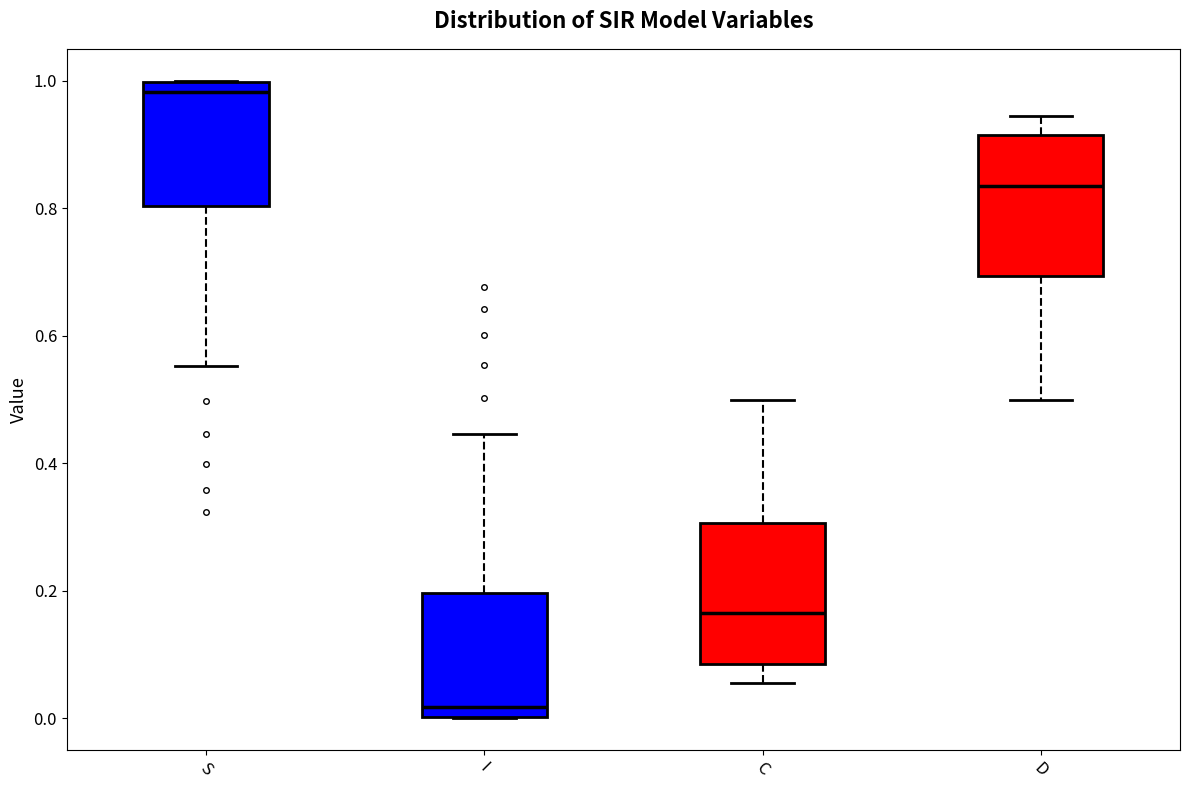

Reading left to right, transcribe this box plot: for each box, give where its median line is, the range the box spans, and where its two whiskers end, as read against the y-axis. The values are not printed on the chart, so give them approximately, as read against the axis.

S: median 0.98, box 0.80 to 1.00, whiskers 0.56 to 1.00
I: median 0.02, box 0.00 to 0.20, whiskers 0.00 to 0.44
C: median 0.16, box 0.08 to 0.30, whiskers 0.06 to 0.50
D: median 0.84, box 0.70 to 0.92, whiskers 0.50 to 0.94